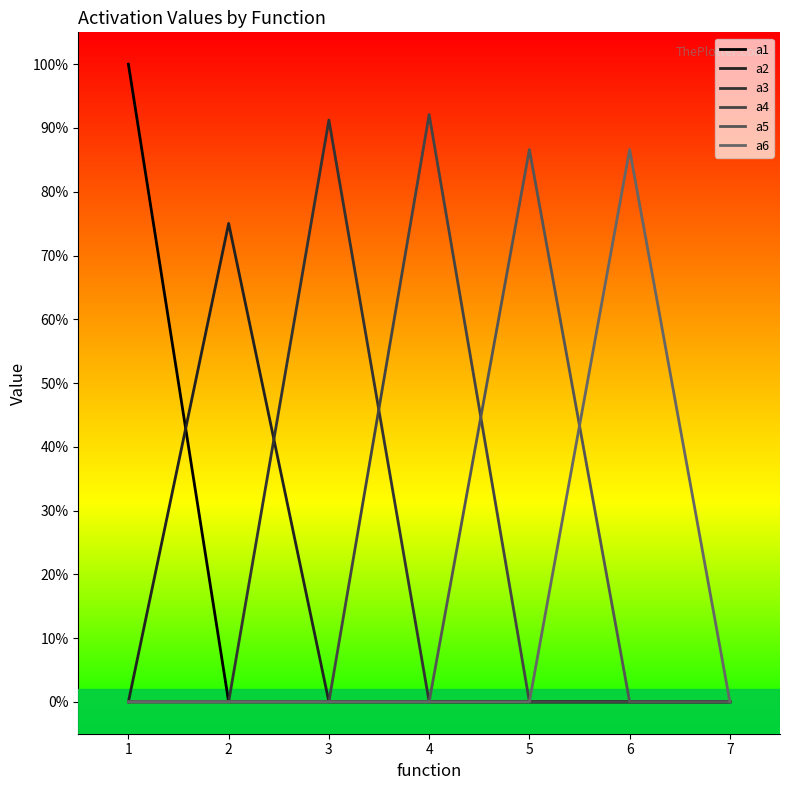

Reading left to right, what are all the values shown in this chart?

a1: 1.0	0.0	0.0	0.0	0.0	0.0	0.0
a2: 0.0	0.8	0.0	0.0	0.0	0.0	0.0
a3: 0.0	0.0	0.9	0.0	0.0	0.0	0.0
a4: 0.0	0.0	0.0	0.9	0.0	0.0	0.0
a5: 0.0	0.0	0.0	0.0	0.9	0.0	0.0
a6: 0.0	0.0	0.0	0.0	0.0	0.9	0.0